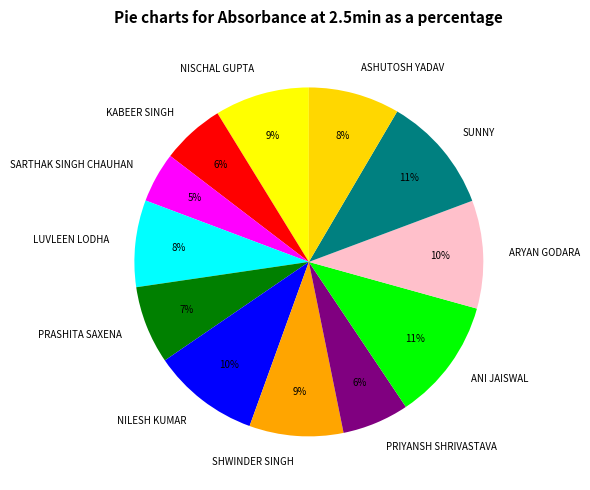

Do ANI JAISWAL and SARTHAK SINGH CHAUHAN together represent more than half of the pie?

No